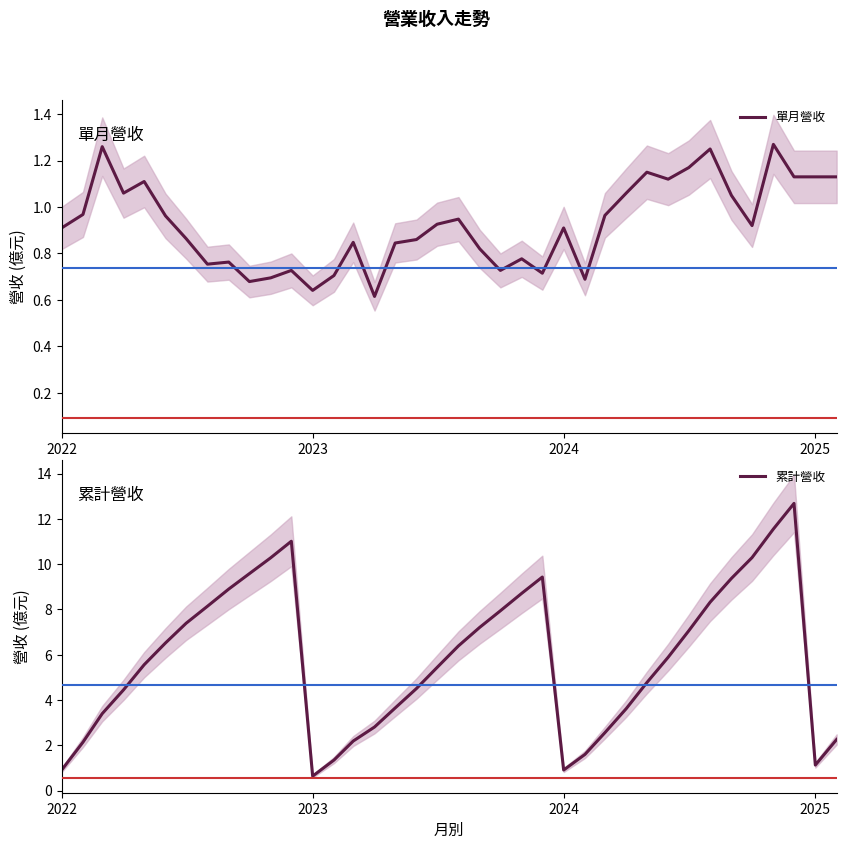

How many data points does each series have?

38